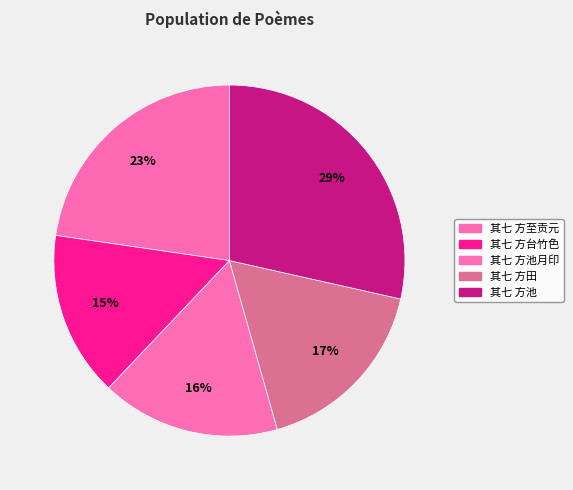

How many segments does this pie chart have?

5